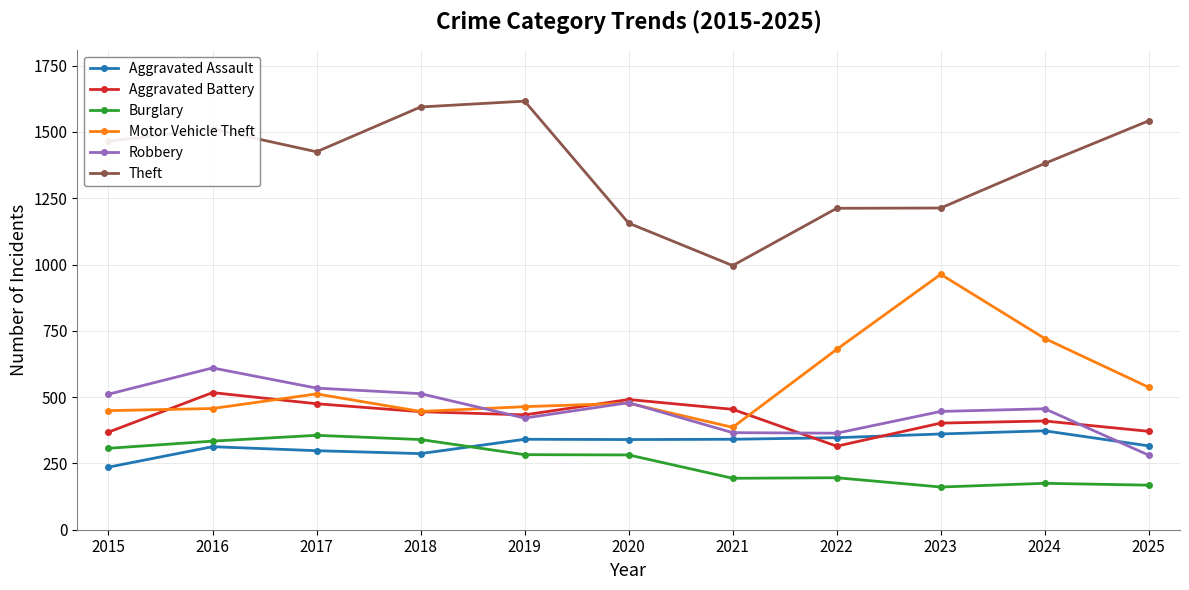

Rank the series by their maximum value, from highest to lowest.

Theft, Motor Vehicle Theft, Robbery, Aggravated Battery, Aggravated Assault, Burglary